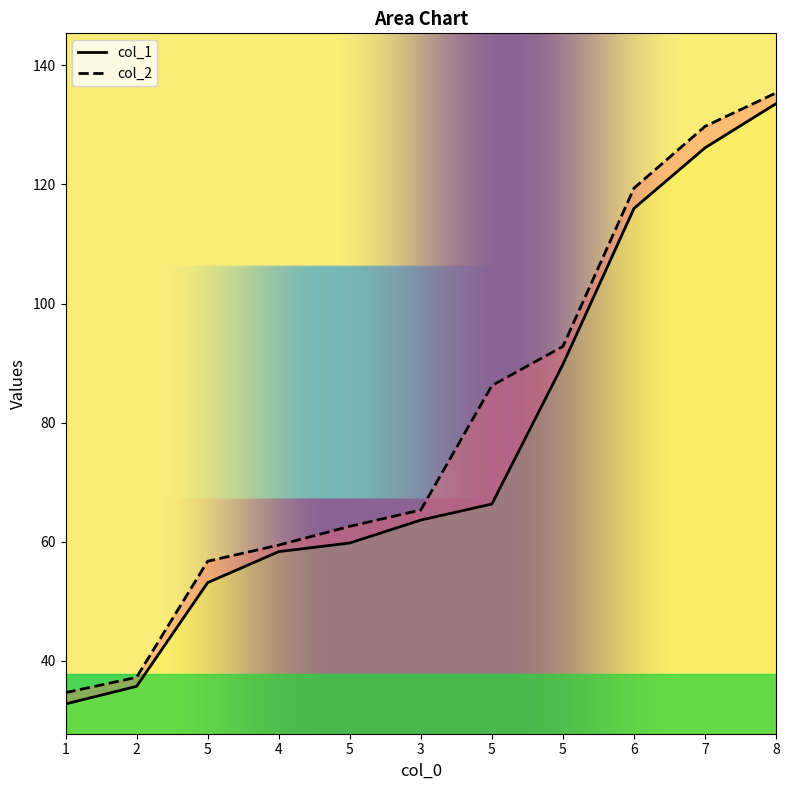

True or false: col_1 and col_2 cross at least once.

False